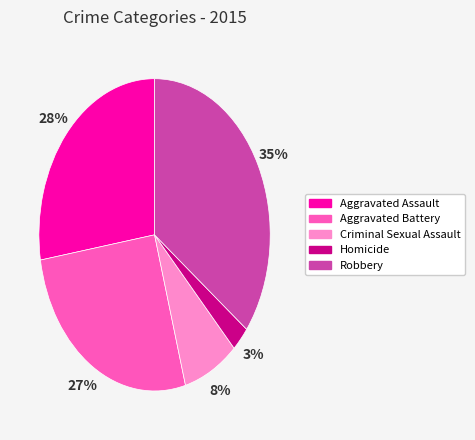

Is the sum of Aggravated Assault and Criminal Sexual Assault greater than half?

No